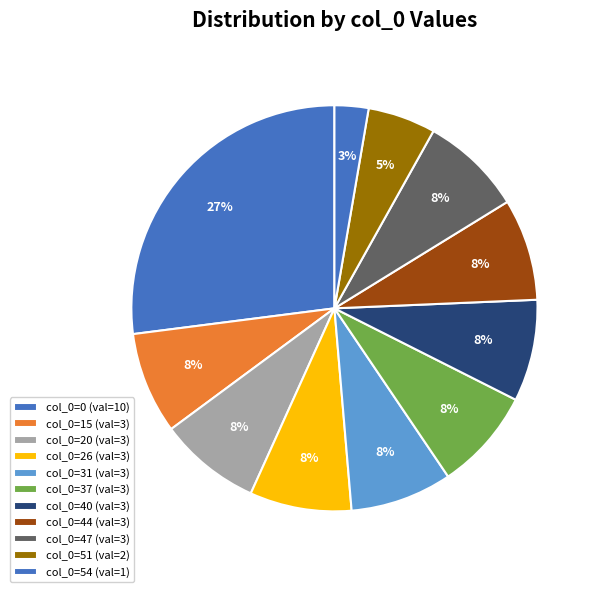

How many segments does this pie chart have?

11